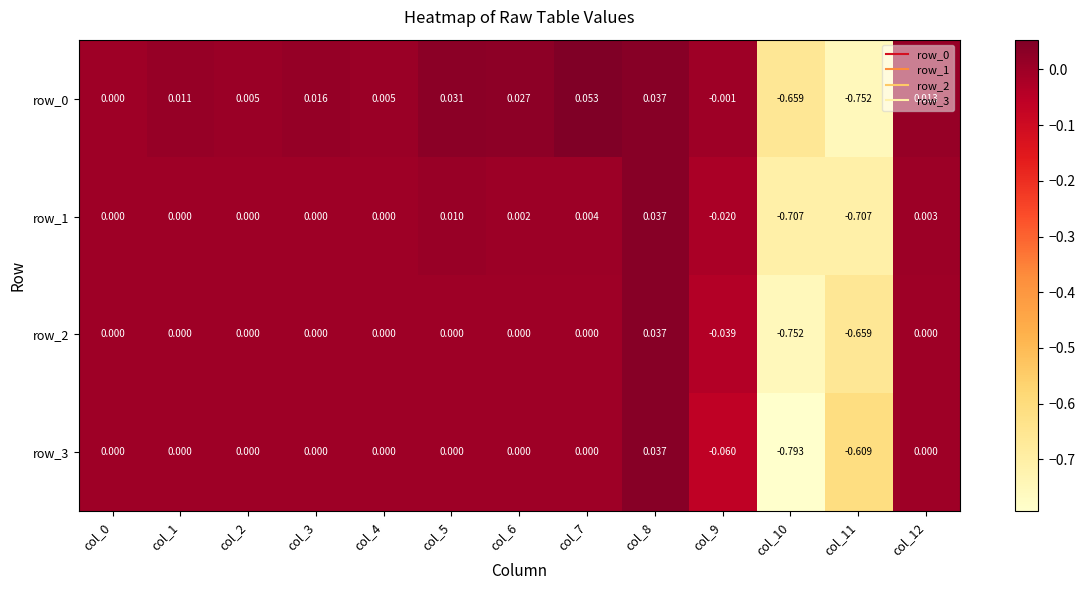

Is the value of row_0 at col_4 greater than the value of row_3 at col_1?

Yes